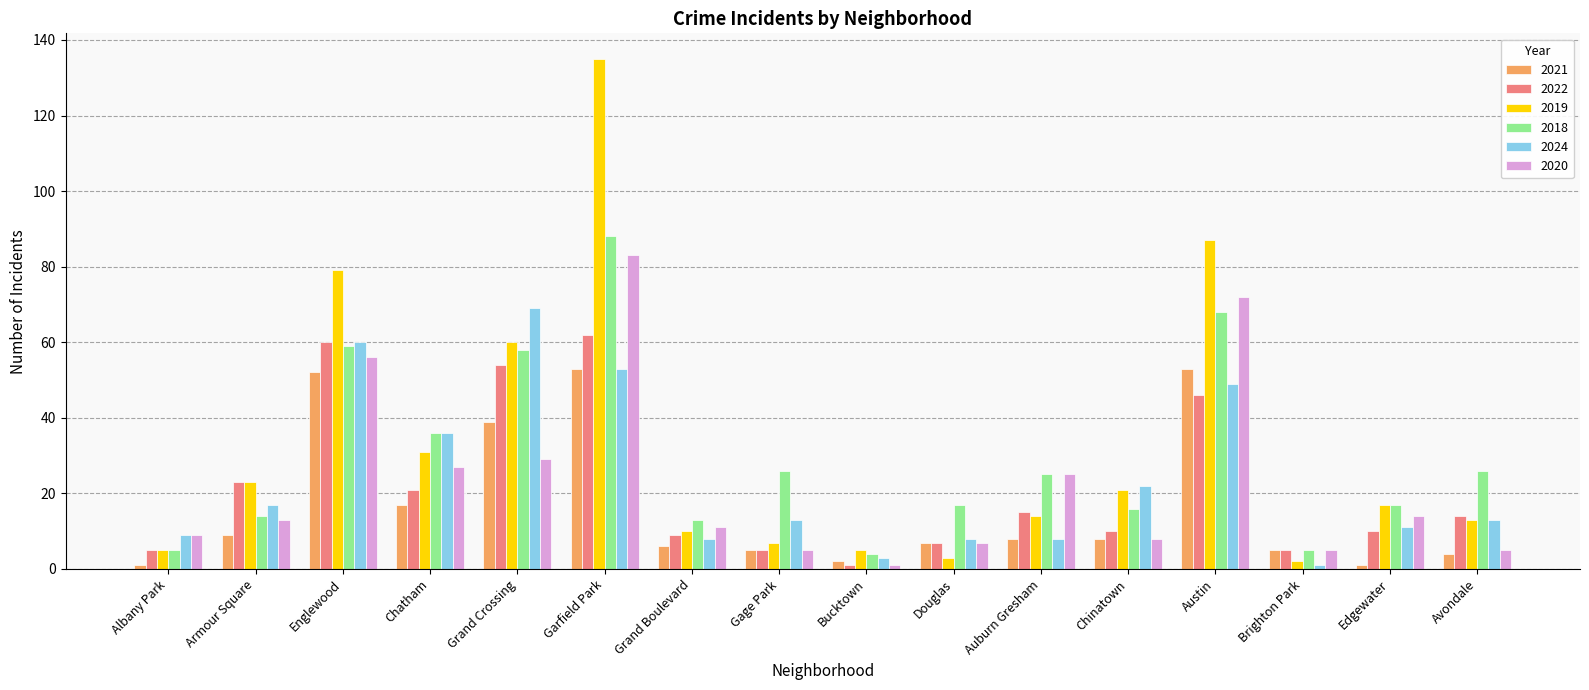

What is the approximate value of 2024 at Gage Park, to the nearest 10?

10